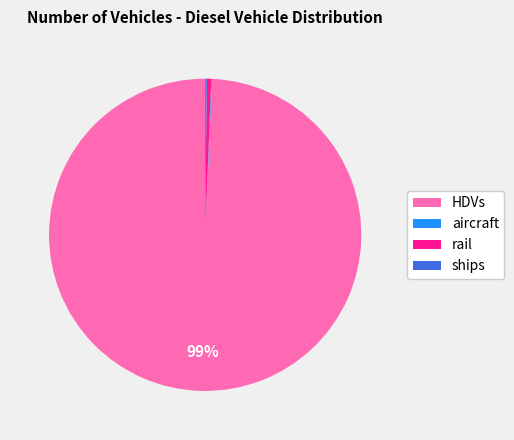

Does HDVs account for over 50% of the chart?

Yes